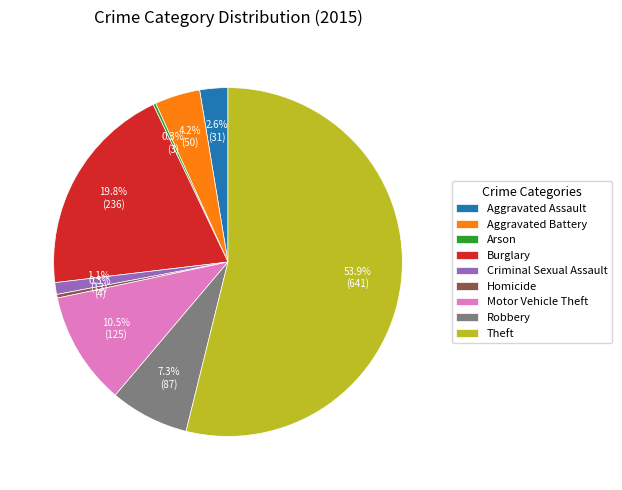

What is the total percentage of Motor Vehicle Theft and Burglary?

30.3%